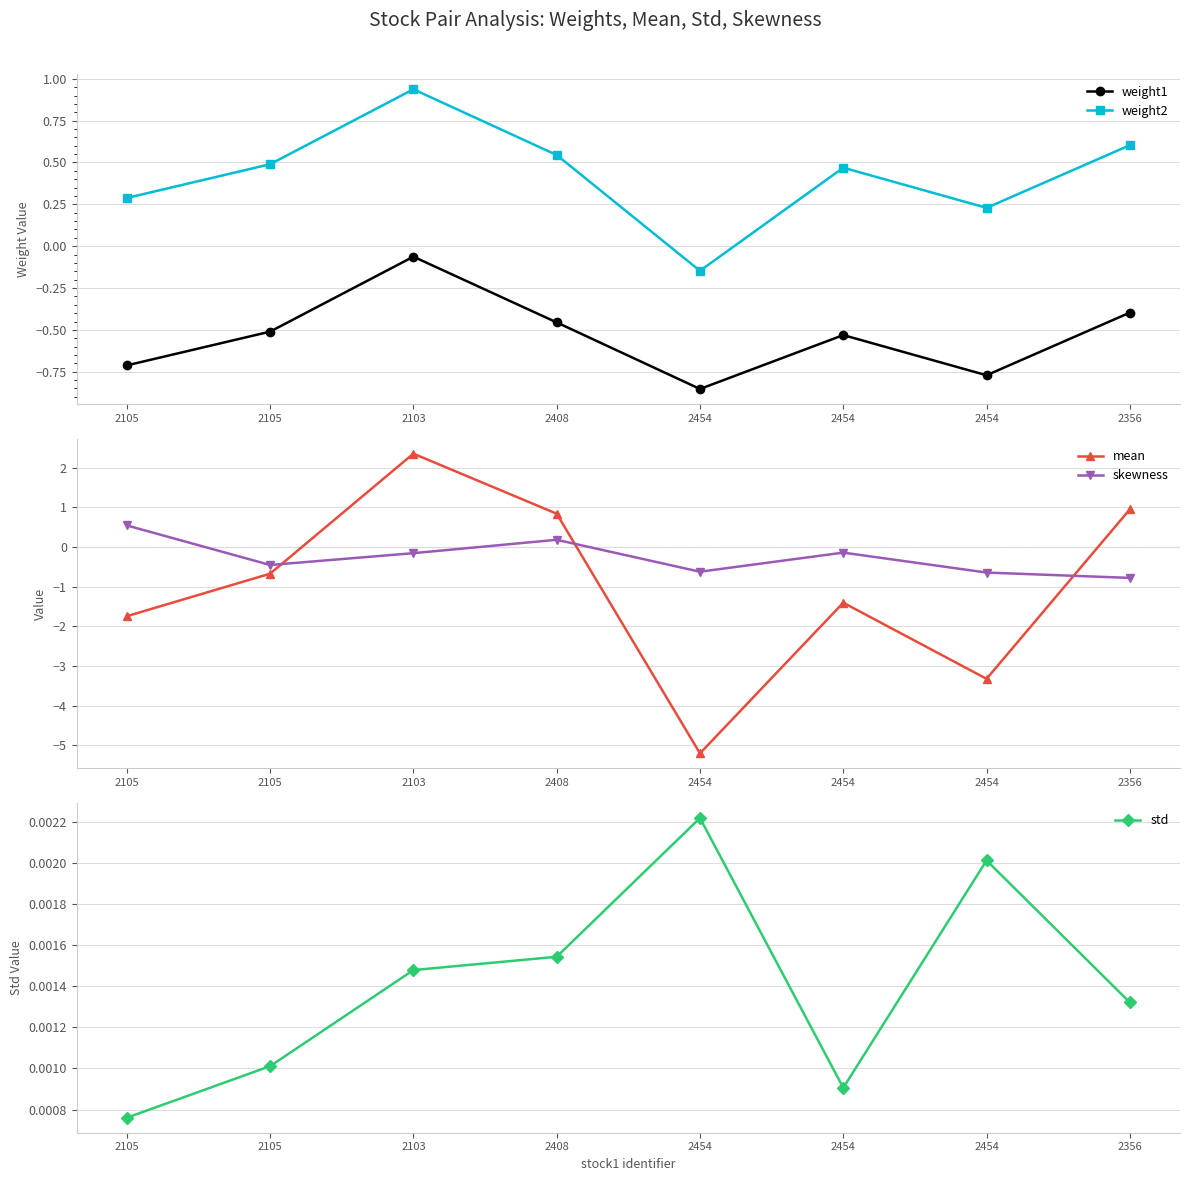

What is the minimum value shown in the chart?

-5.2